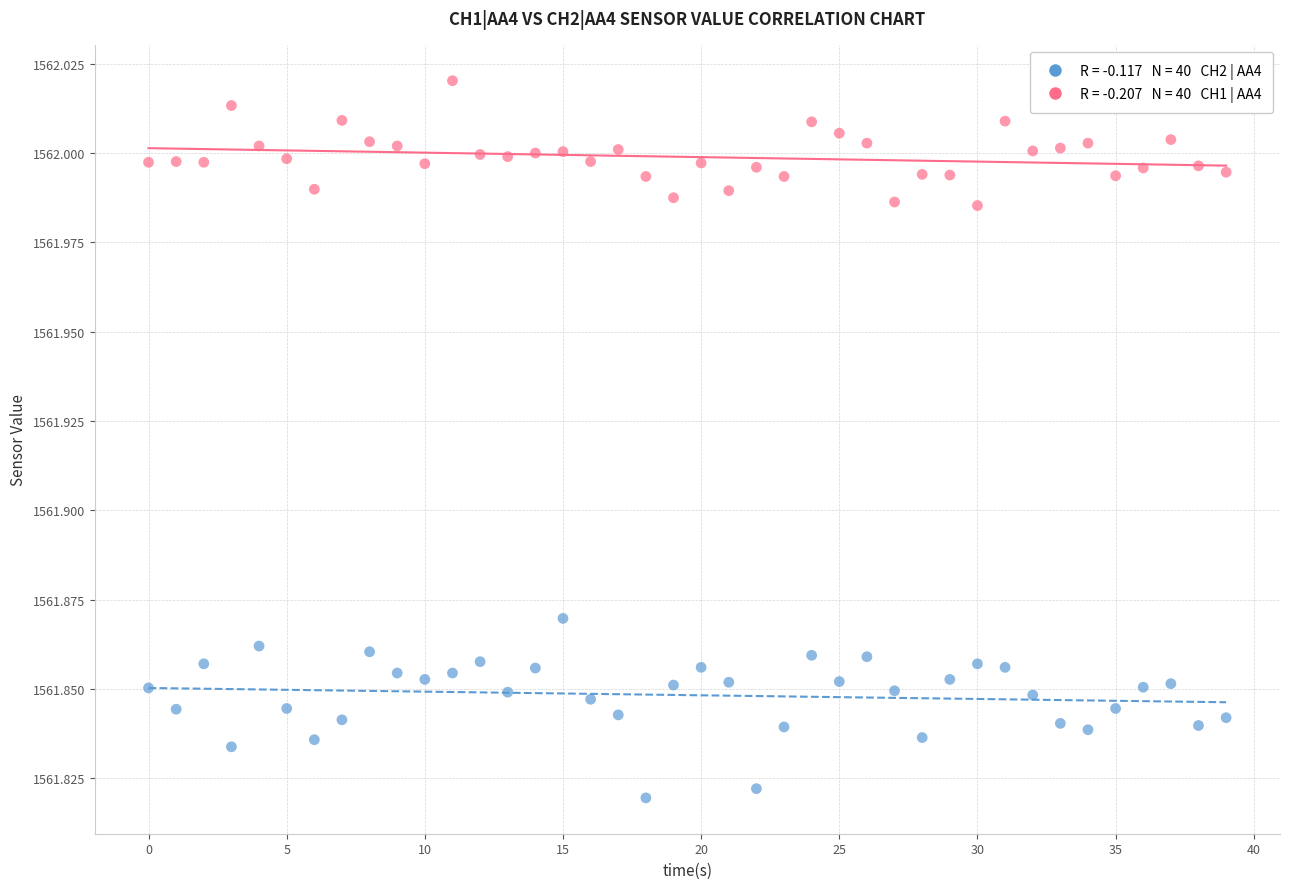

How many data points are displayed?

80